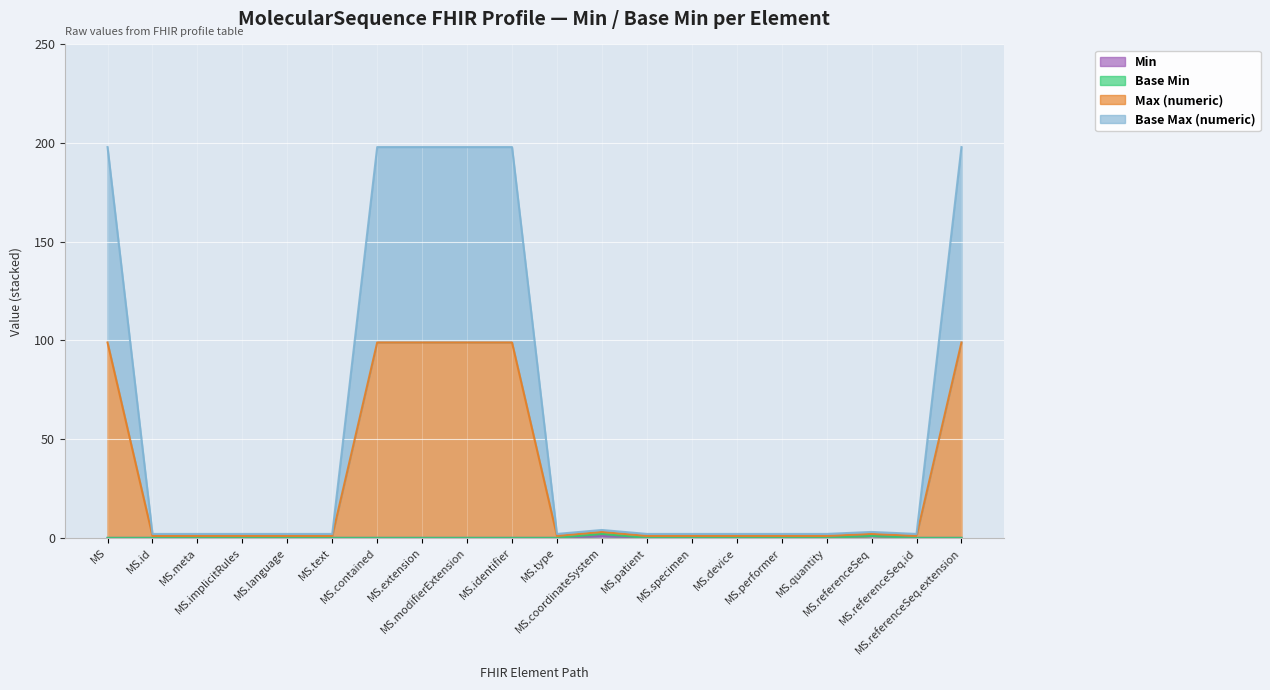

Which series has the largest total across all categories?

Max (numeric)